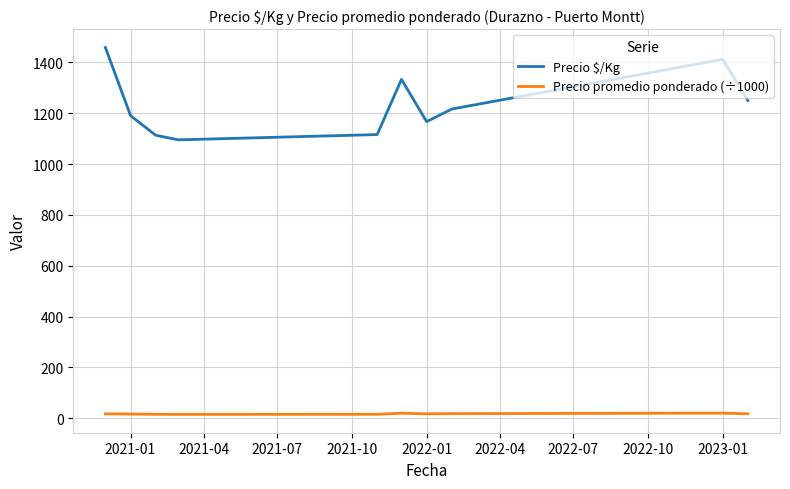

Which series has the widest spread of values?

Precio $/Kg